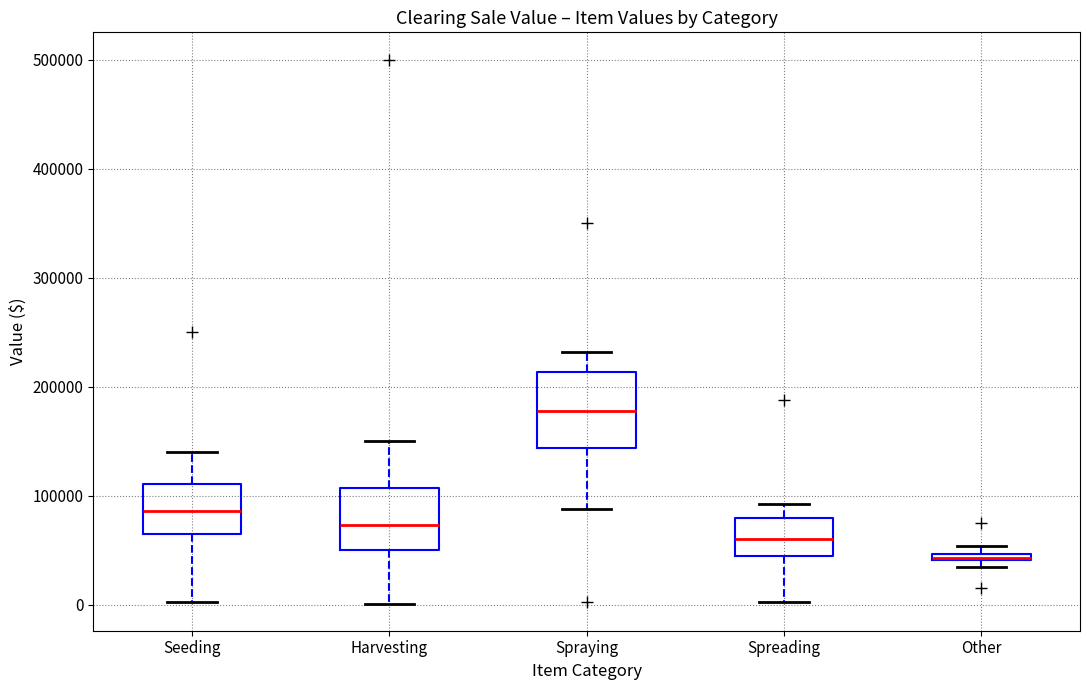

Which box is the tallest, from its lower edge to its upper edge?

Spraying